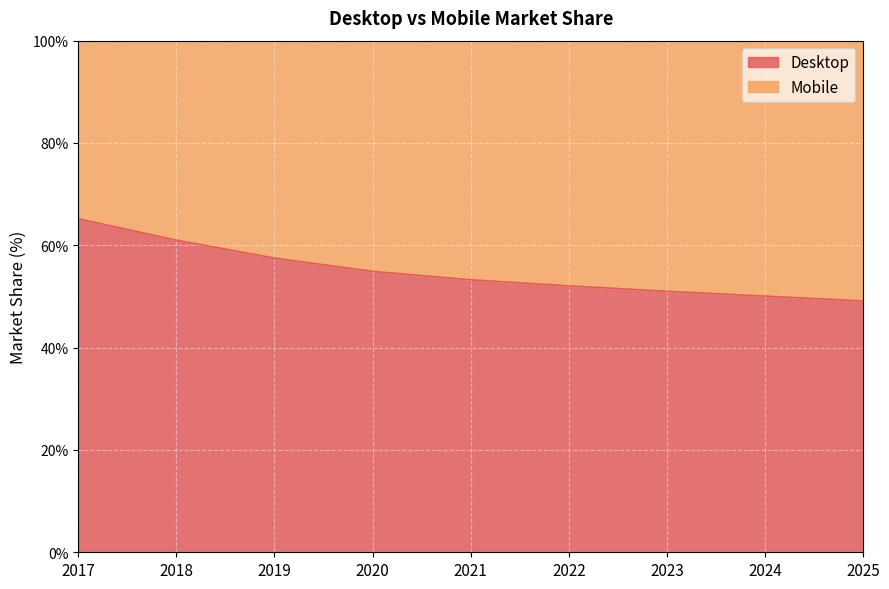

What is the value of the 5th point from the left?

53.3